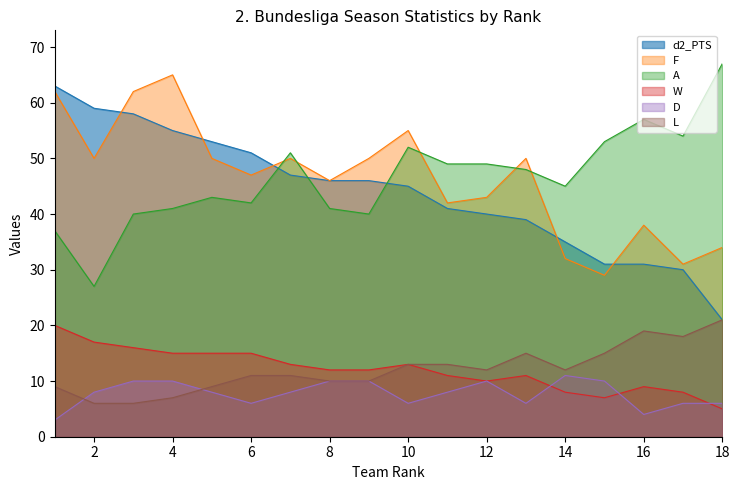

Reading left to right, what are all the values shown in this chart?

d2_PTS: 1=63	2=59	3=58	4=55	5=53	6=51	7=47	8=46	9=46	10=45	11=41	12=40	13=39	14=35	15=31	16=31	17=30	18=21
F: 1=62	2=50	3=62	4=65	5=50	6=47	7=50	8=46	9=50	10=55	11=42	12=43	13=50	14=32	15=29	16=38	17=31	18=34
A: 1=37	2=27	3=40	4=41	5=43	6=42	7=51	8=41	9=40	10=52	11=49	12=49	13=48	14=45	15=53	16=57	17=54	18=67
W: 1=20	2=17	3=16	4=15	5=15	6=15	7=13	8=12	9=12	10=13	11=11	12=10	13=11	14=8	15=7	16=9	17=8	18=5
D: 1=3	2=8	3=10	4=10	5=8	6=6	7=8	8=10	9=10	10=6	11=8	12=10	13=6	14=11	15=10	16=4	17=6	18=6
L: 1=9	2=6	3=6	4=7	5=9	6=11	7=11	8=10	9=10	10=13	11=13	12=12	13=15	14=12	15=15	16=19	17=18	18=21